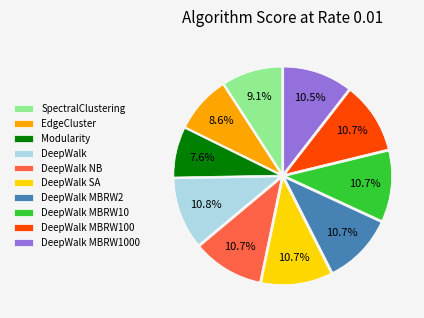

Do DeepWalk MBRW2 and DeepWalk MBRW1000 together represent more than half of the pie?

No